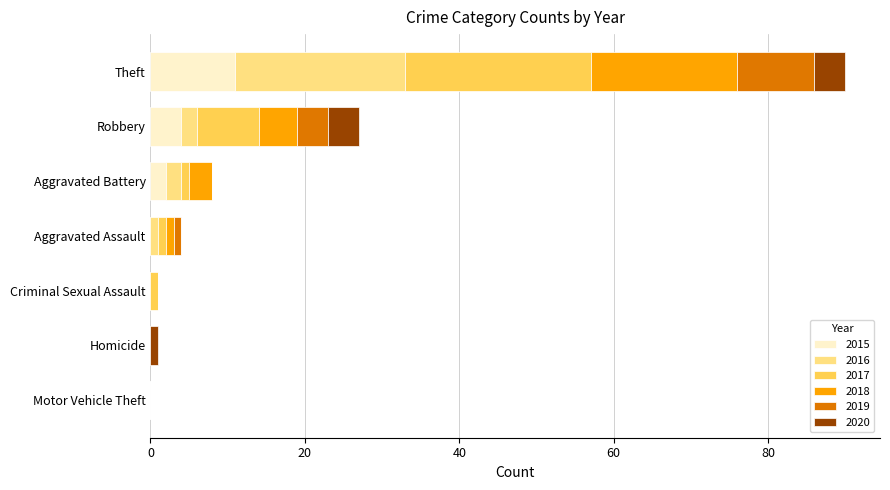

What is the total value across all series at Theft?

90